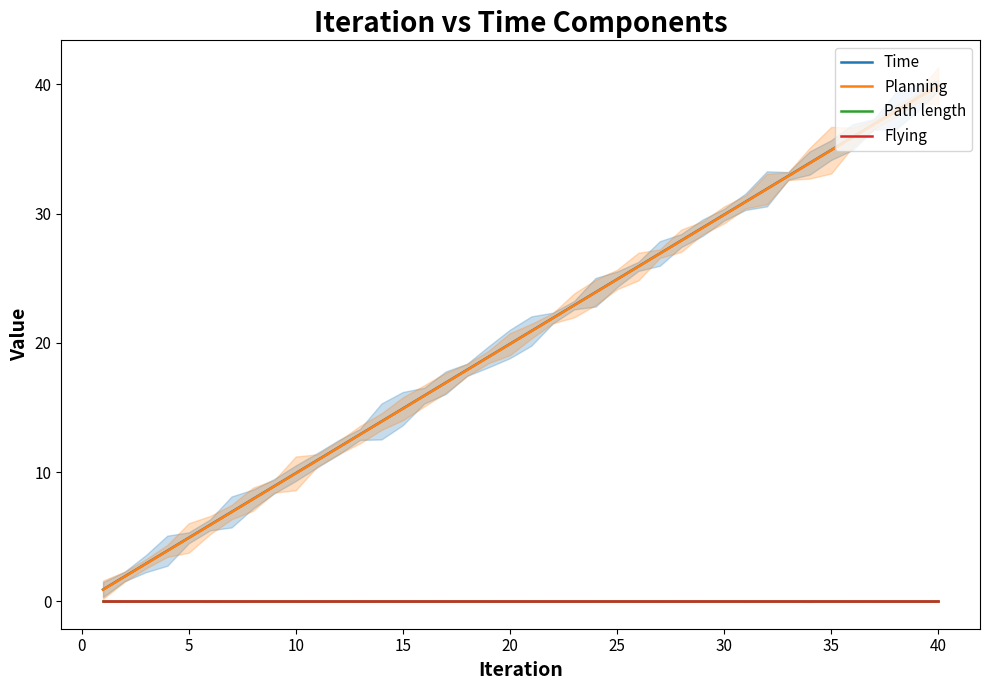

True or false: Time has a value of 34.9 at 35.

True